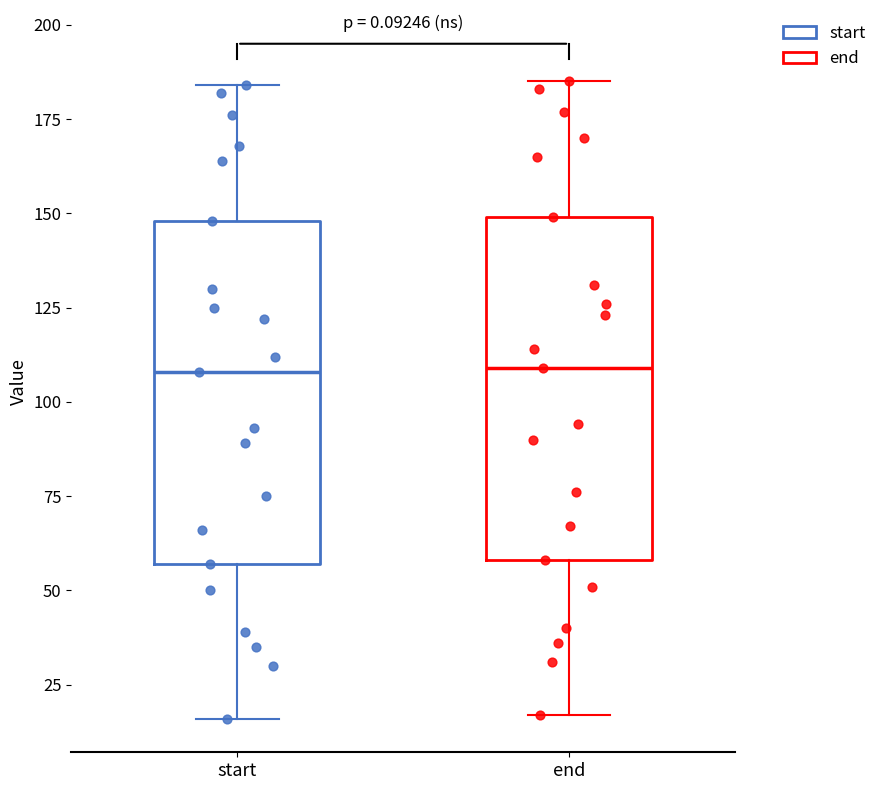

Where is the lower edge of the box for start on the y-axis? The values are not printed on the chart, so give them approximately, as read against the axis.

55